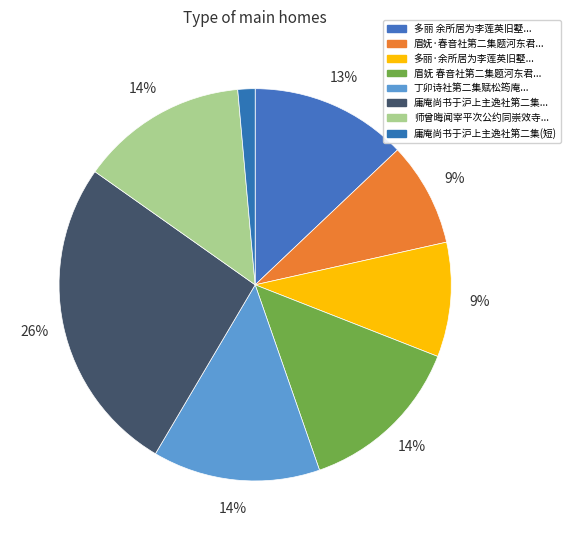

Rank the categories by value from lowest to highest.

庸庵尚书于沪上主逸社第二集适值三月十九日, 眉妩·春音社第二集题河东君妆镜柘, 多丽·余所居为李莲英旧墅同人于此作词社第二集即席赋, 多丽 余所居为李莲英旧墅同人于此作词社第二集即席赋, 眉妩 春音社第二集题河东君妆镜柘本, 师曾晦闻宰平次公约同崇效寺赏牡丹是为诗社第二集, 丁卯诗社第二集赋松筠庵双楸呈宰平, 庸庵尚书于沪上主逸社第二集适值三月十九日爰命题为万寿山怀古余忝与会归而补作